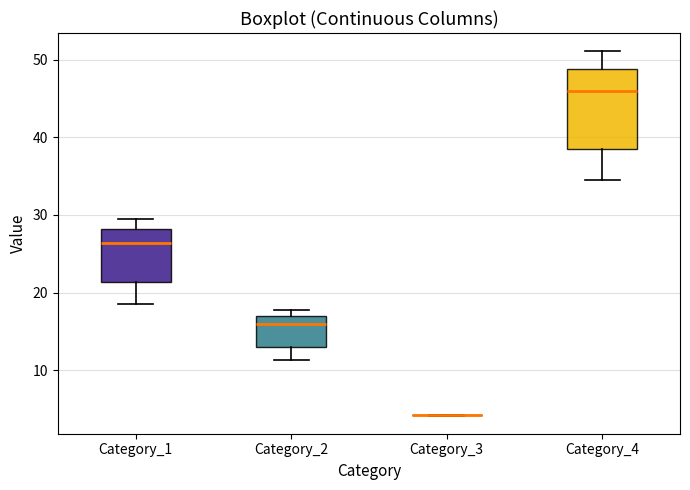

Reading left to right, transcribe this box plot: for each box, give where its median line is, the range the box spans, and where its two whiskers end, as read against the y-axis. The values are not printed on the chart, so give them approximately, as read against the axis.

Category_1: median 26, box 21 to 28, whiskers 18 to 29
Category_2: median 16, box 13 to 17, whiskers 11 to 18
Category_3: box collapsed to a line at 4, whiskers 4 to 4
Category_4: median 46, box 38 to 49, whiskers 34 to 51